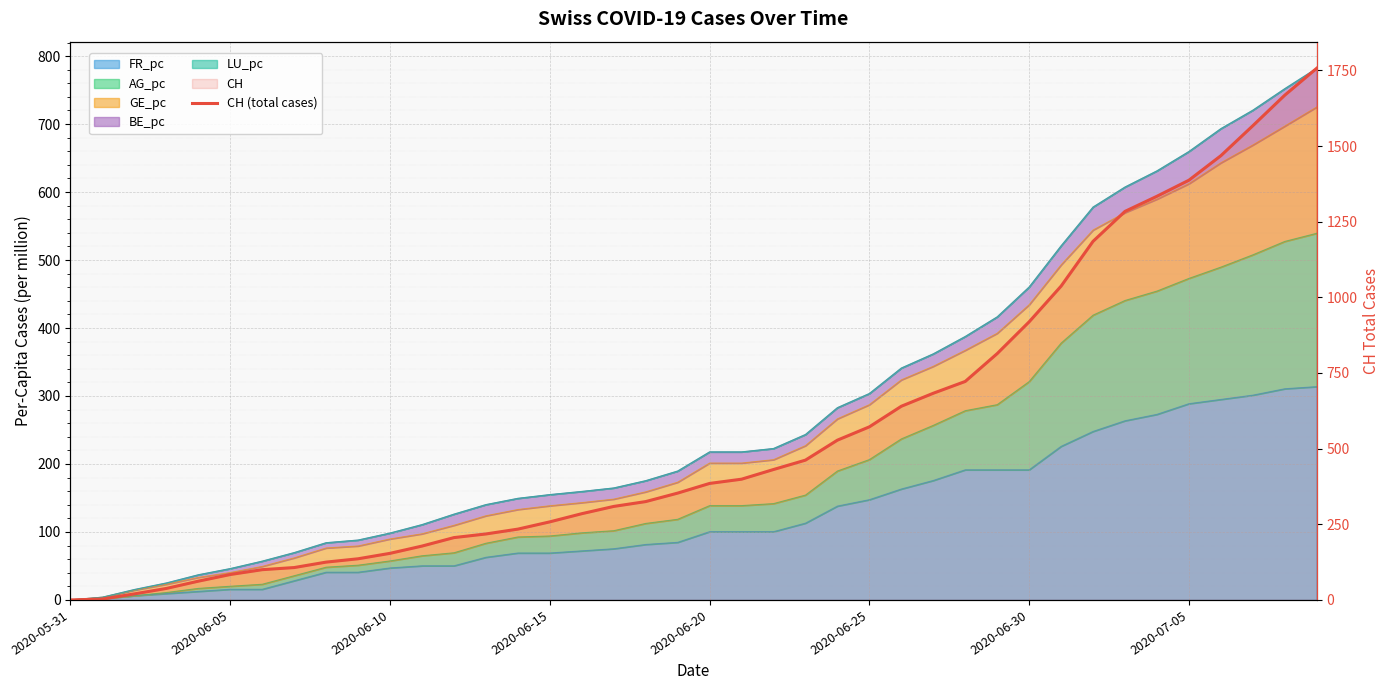

Count the number of categories in the chart.

40